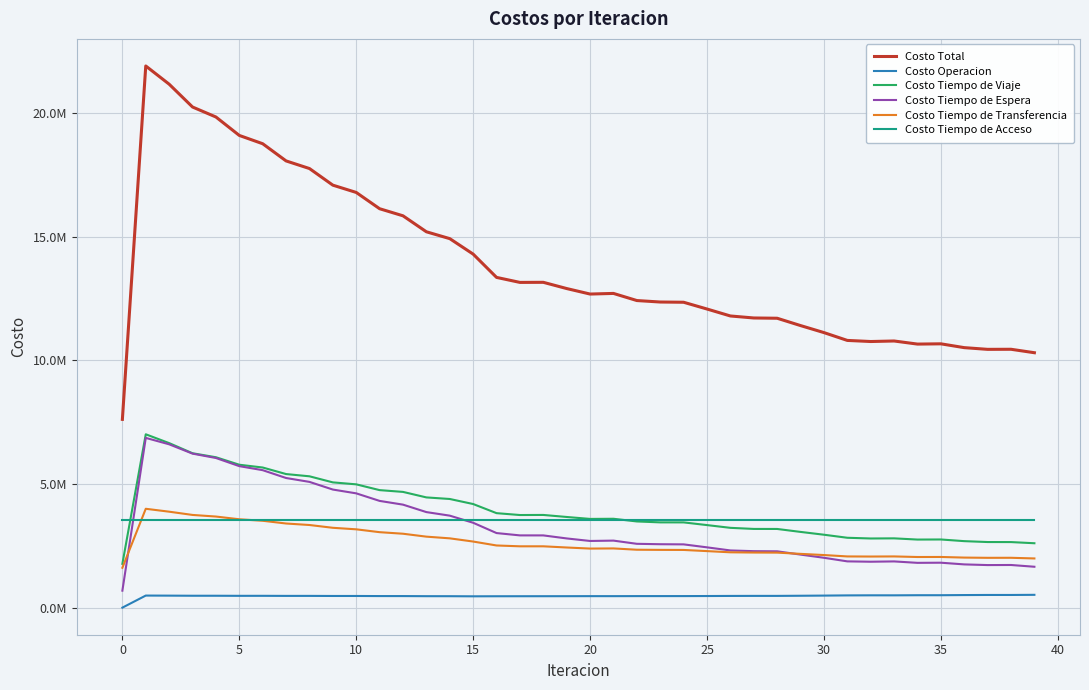

True or false: Costo Tiempo de Espera and Costo Tiempo de Acceso intersect in this chart.

True